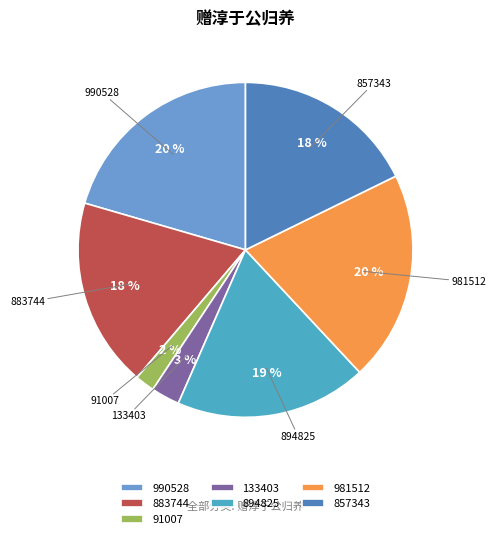

Does any single category account for the majority?

No